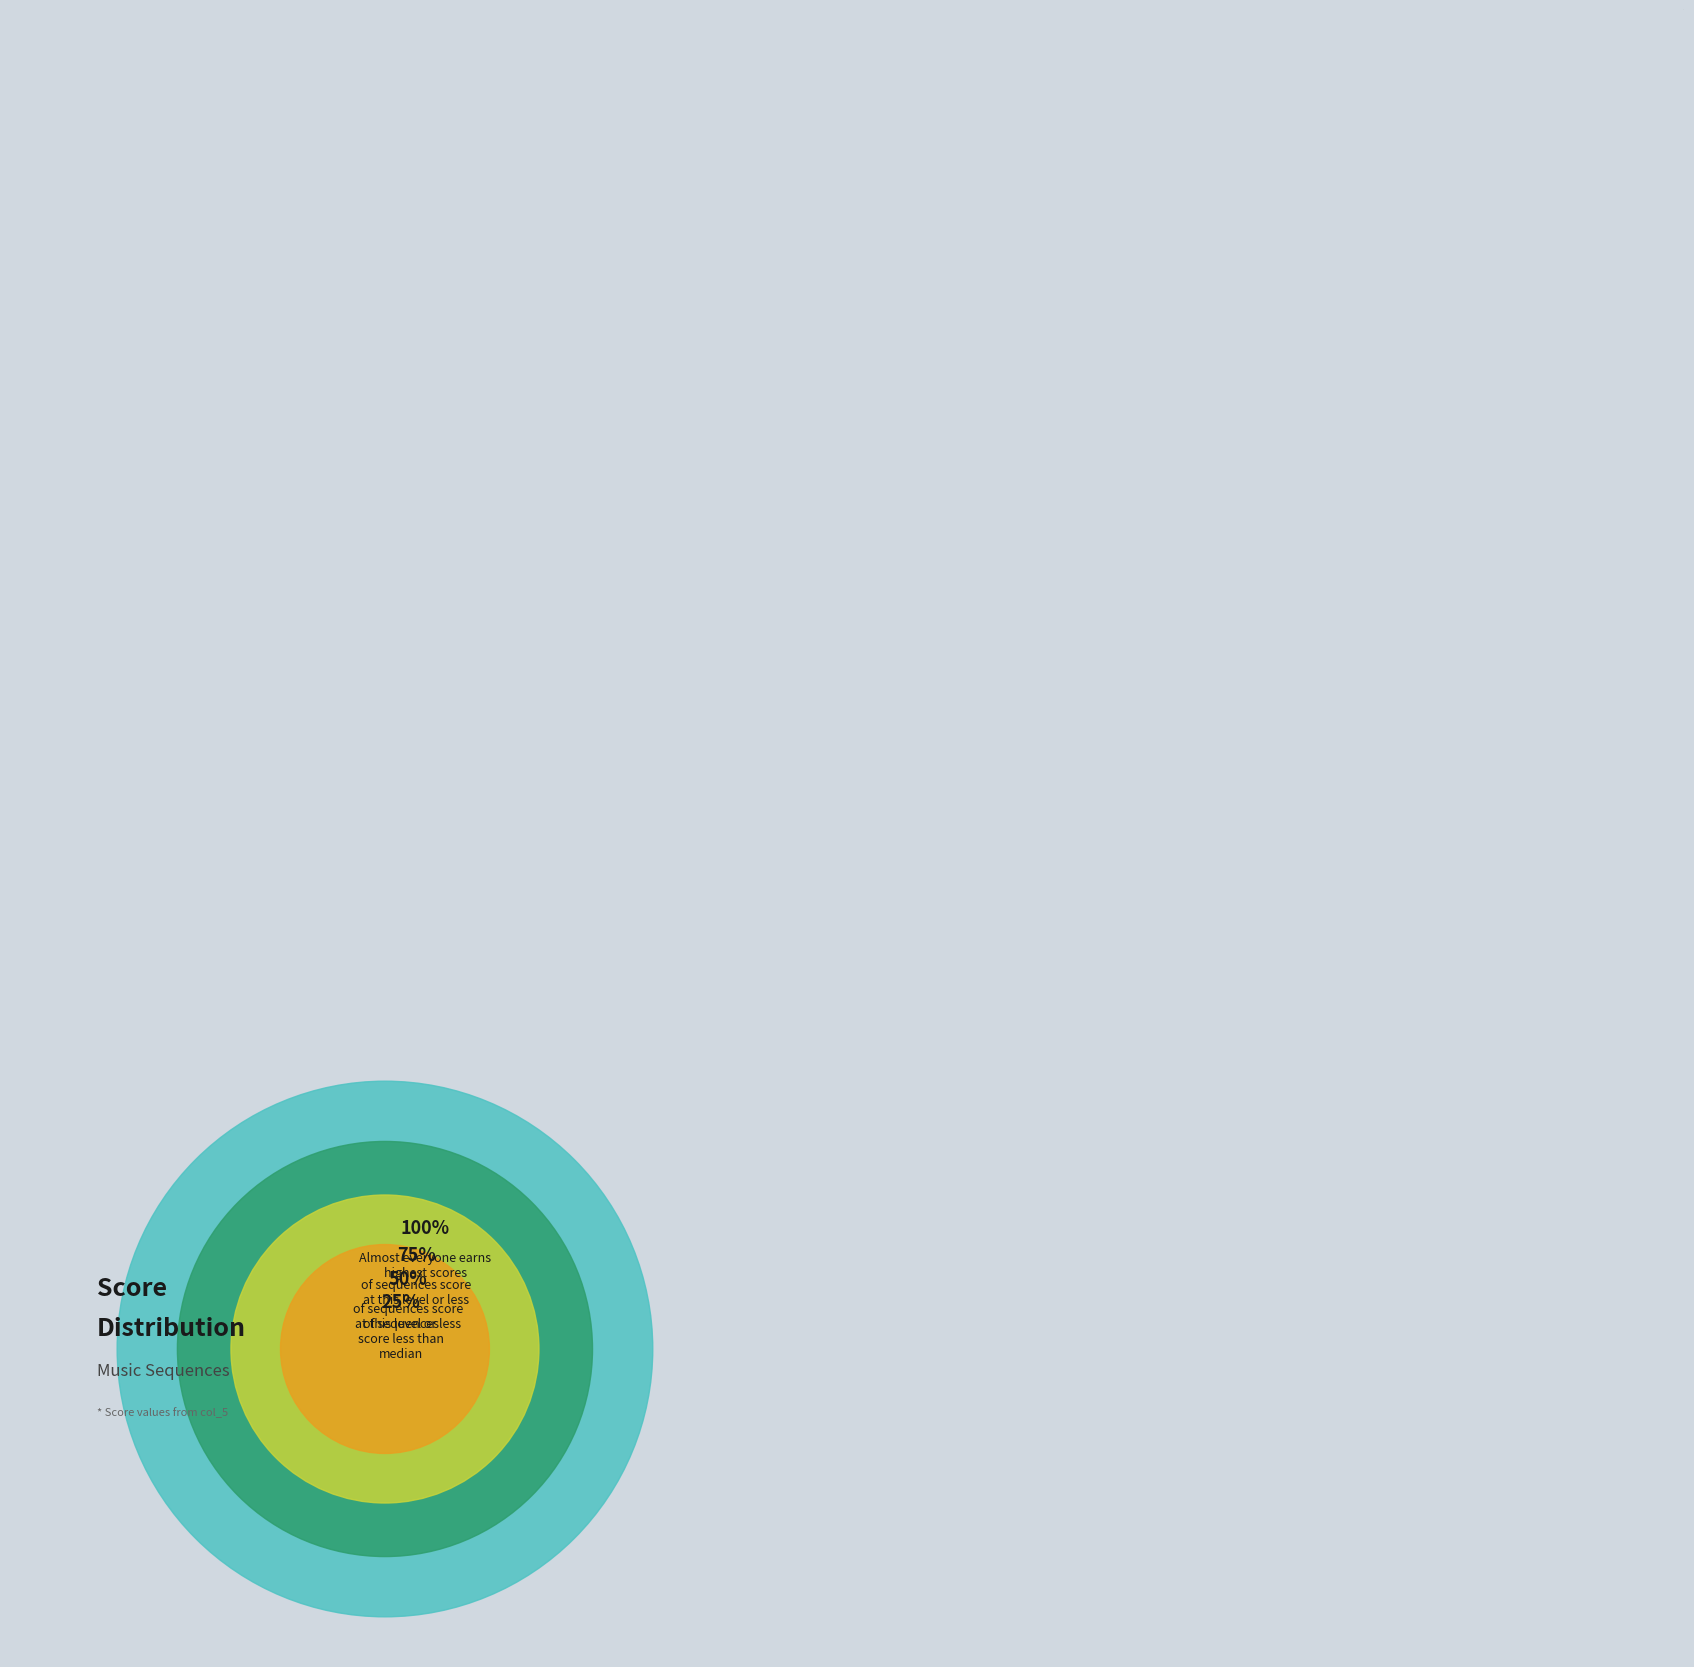

Is there a majority slice in this chart?

No